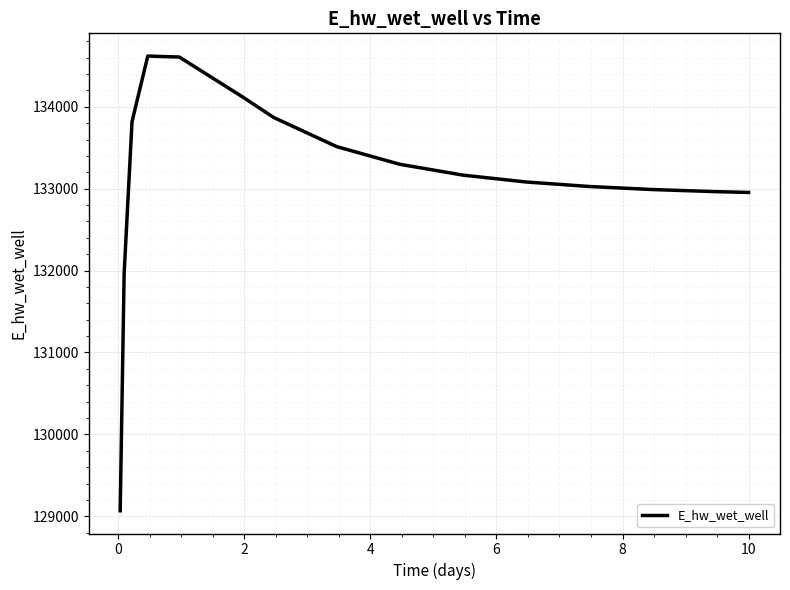

What is the maximum value shown in the chart?

134619.8